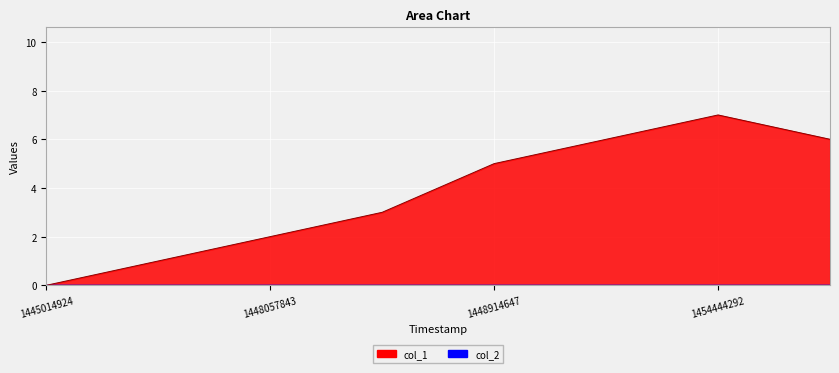

What is the value of the 4th point from the left?

3